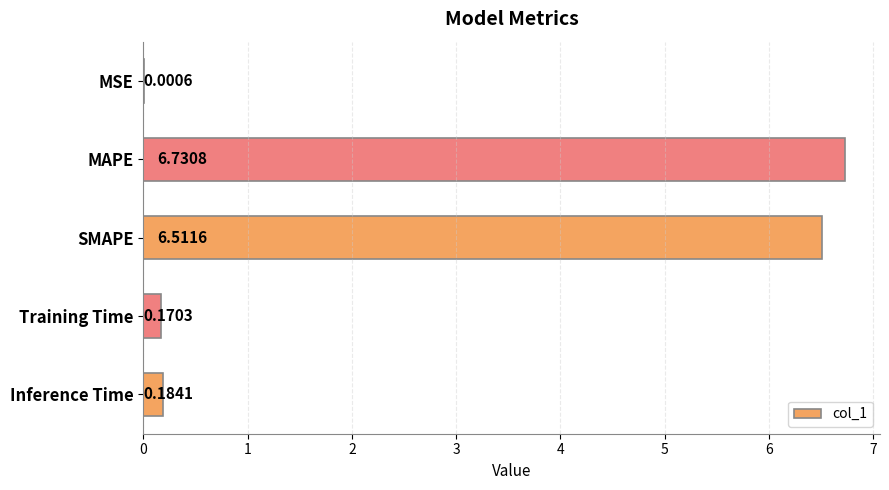

Between MAPE and Training Time, which is larger?

MAPE